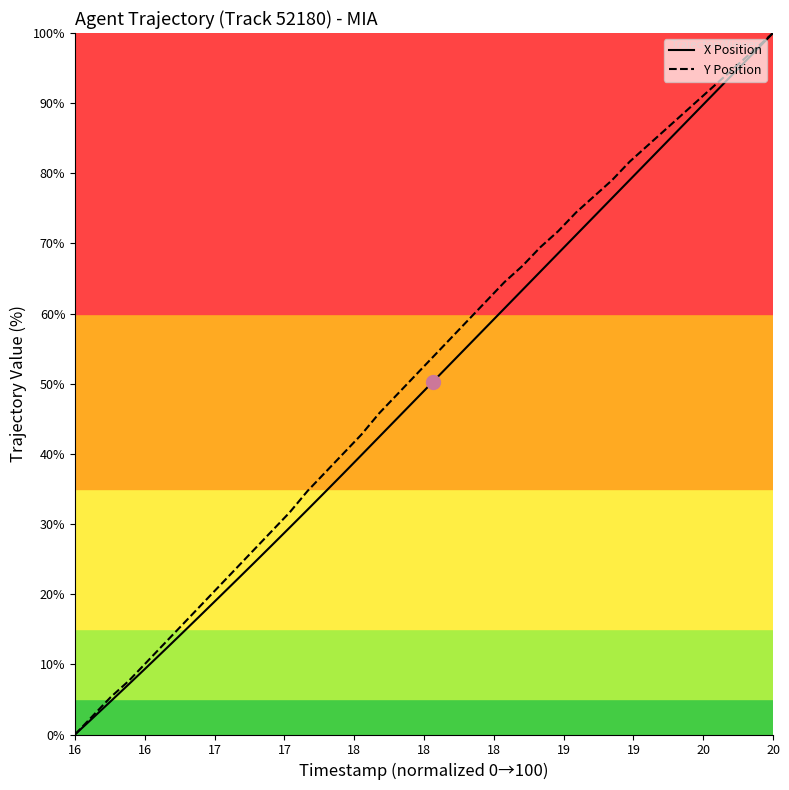

What is the maximum value shown in the chart?

100.0